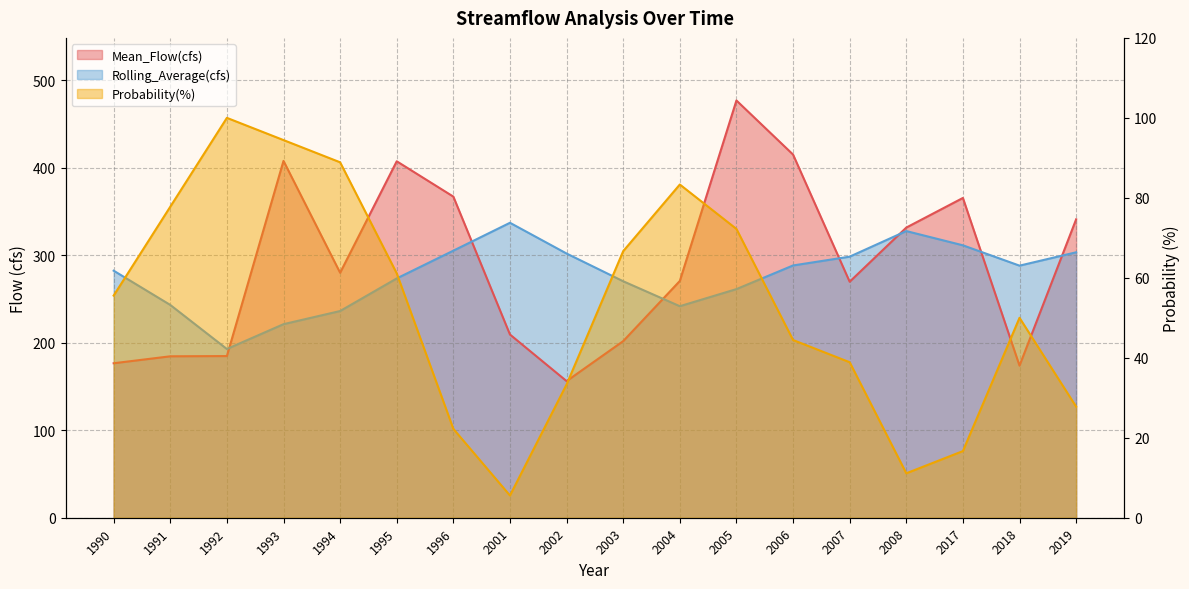

What is the highest value of the Rolling_Average(cfs) series?

337.1